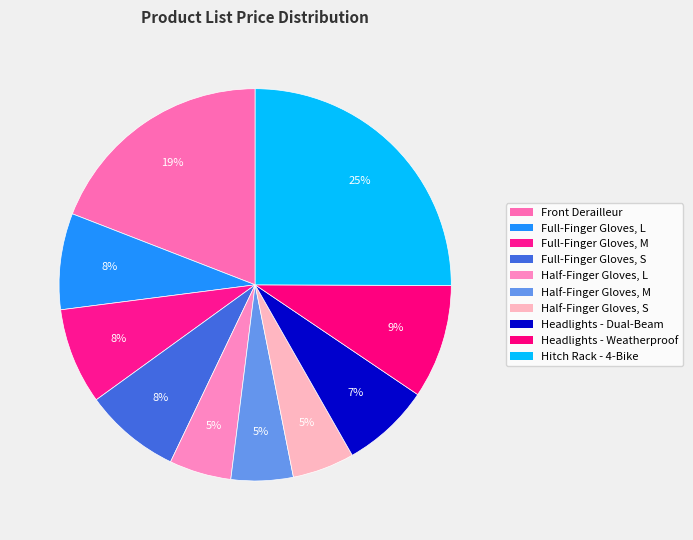

Does Headlights - Weatherproof account for over 50% of the chart?

No